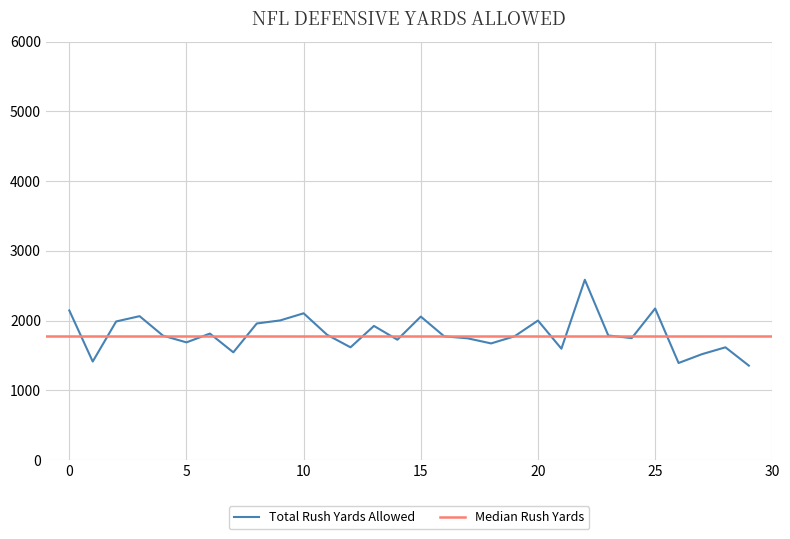

The value of Total Rush Yards Allowed at 25 is 3251. True or false?

False